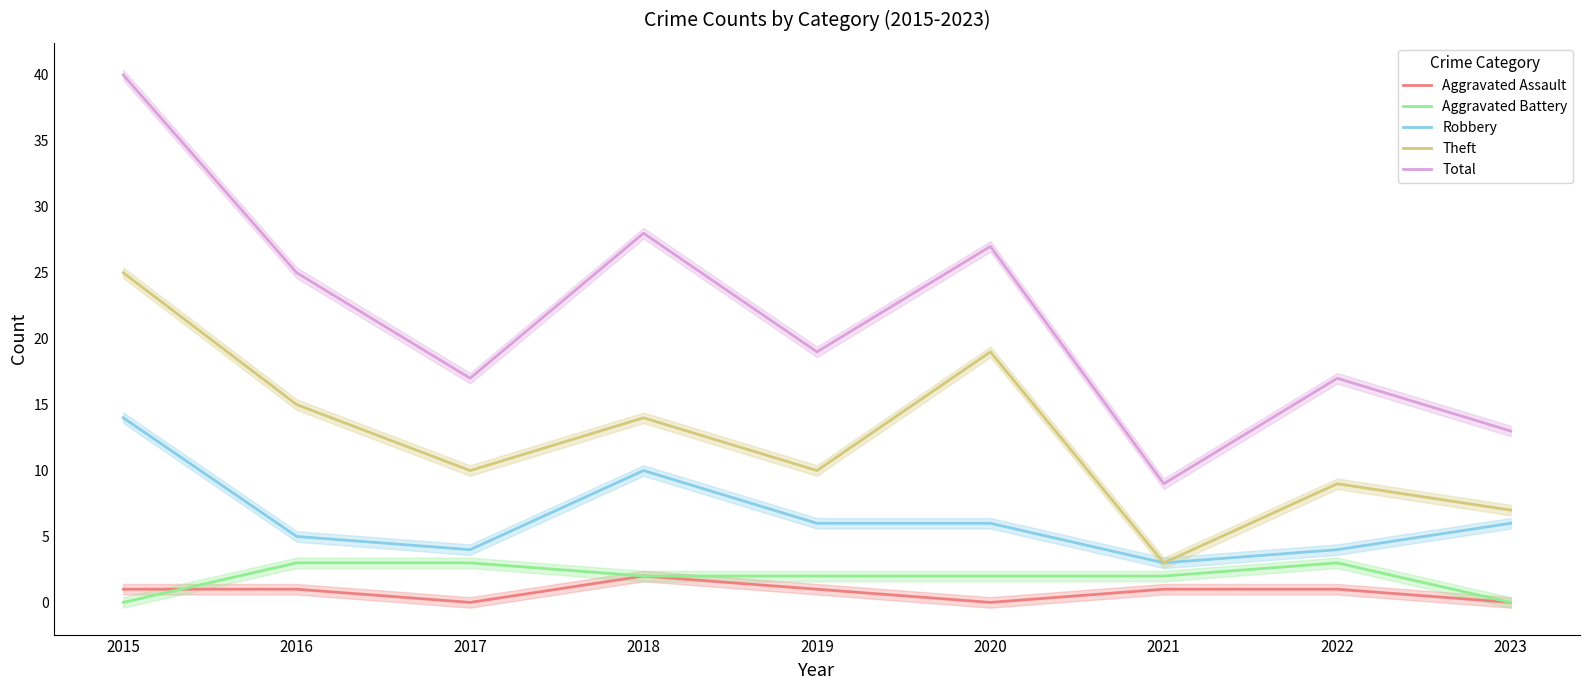

What is the spread (max minus min) of values at 2022?

16